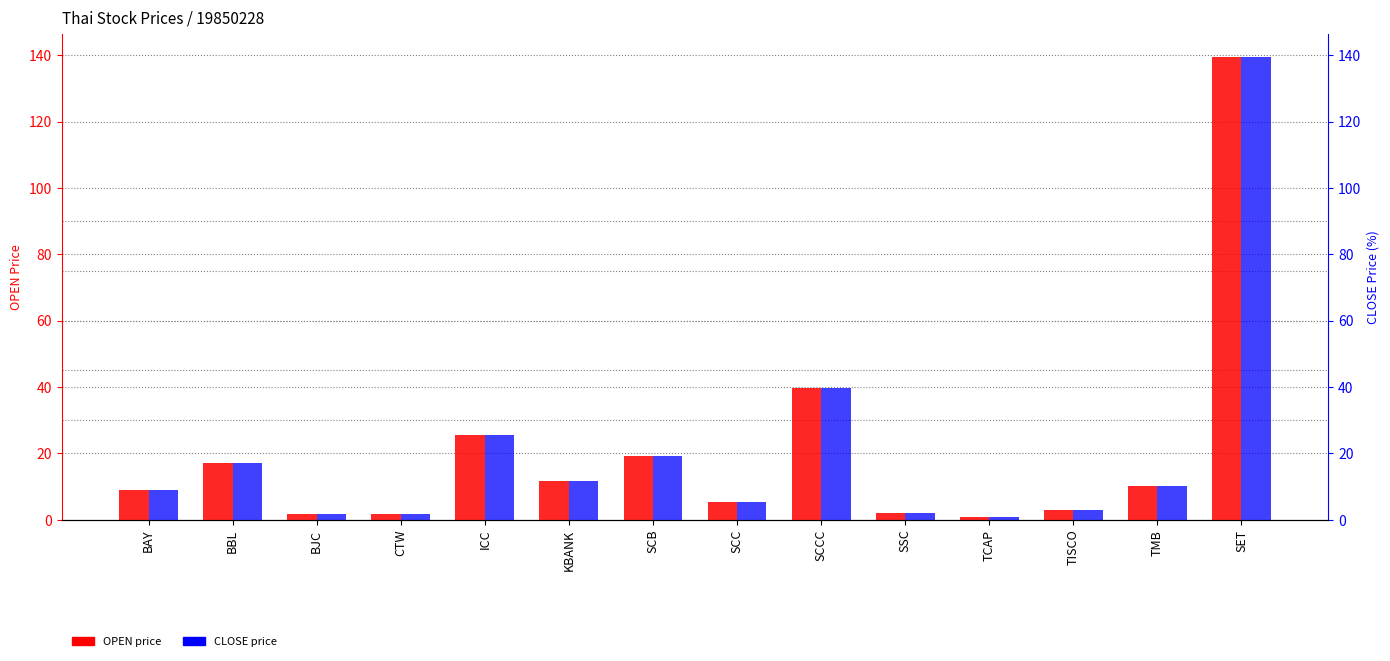

What is the value of the CLOSE bar at the 4th from the left?

1.6